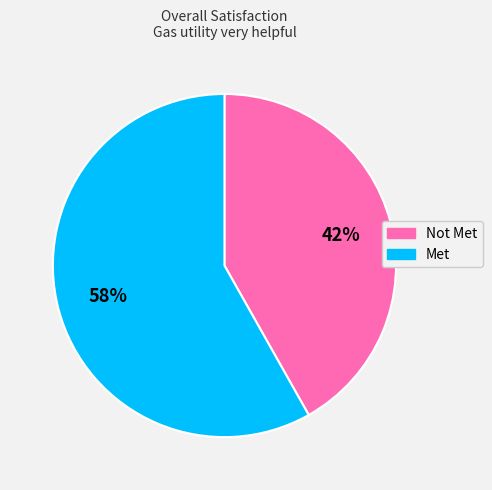

What is the largest slice in the pie chart?

Met